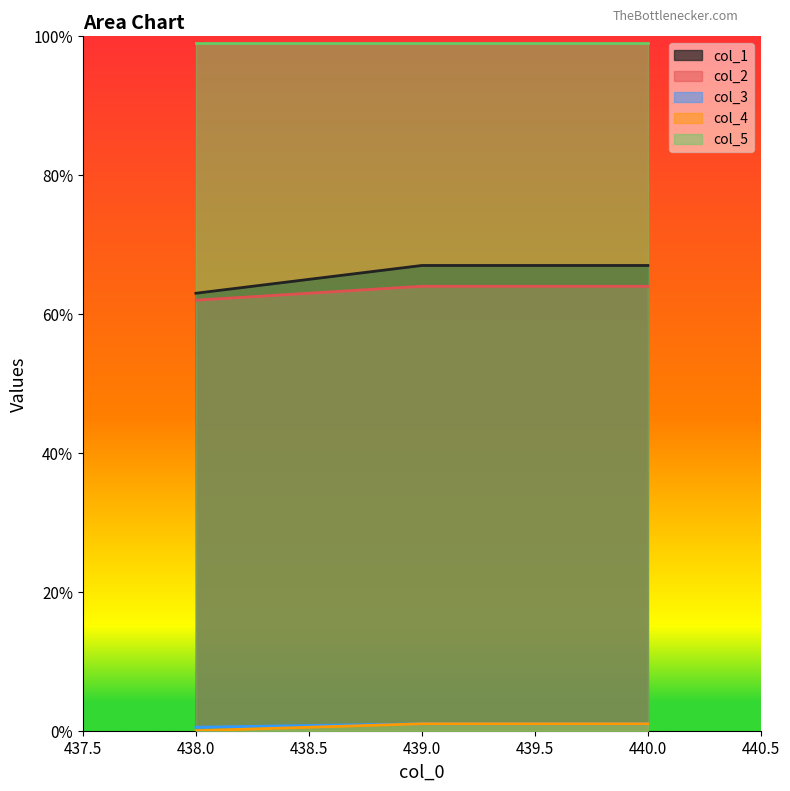

At how many categories does at least one series exceed 41?

3